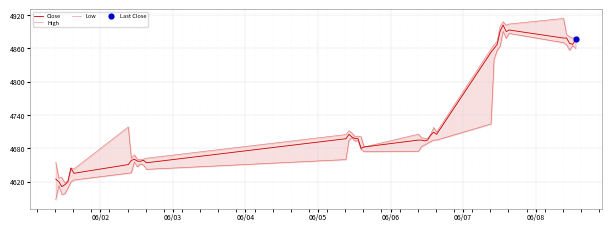

Which series has the widest spread of Y values?

Low